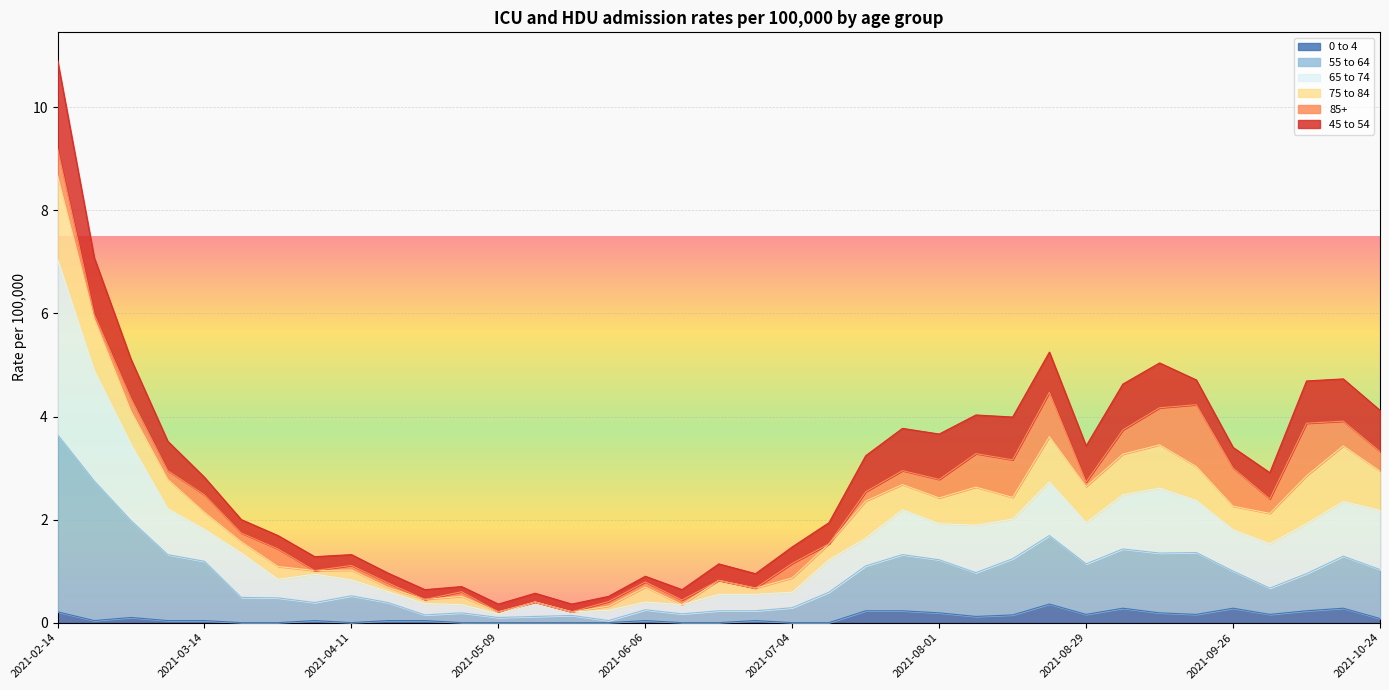

At which category is the sum across all series the highest?

2021-02-14